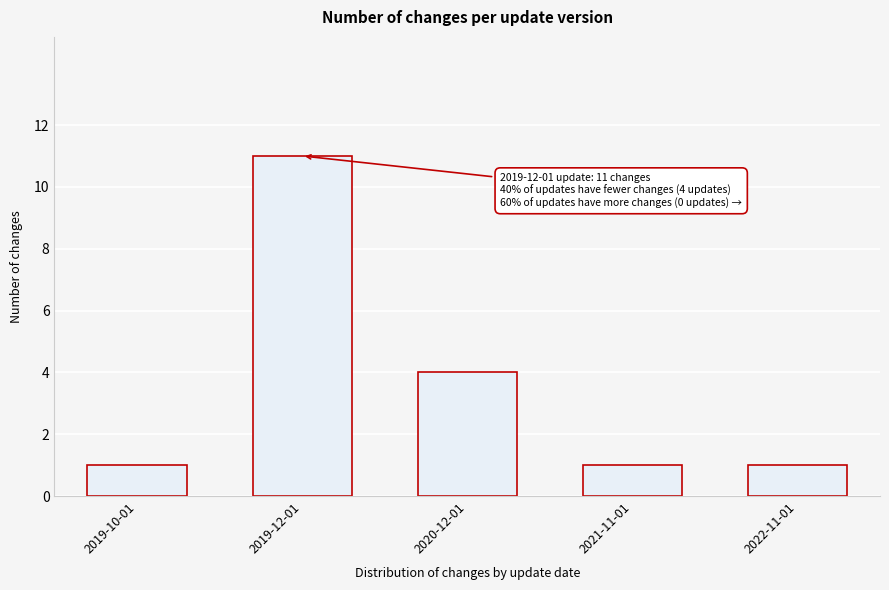

Reading right to left, transcribe all the data shown in this chart.

1	1	4	11	1